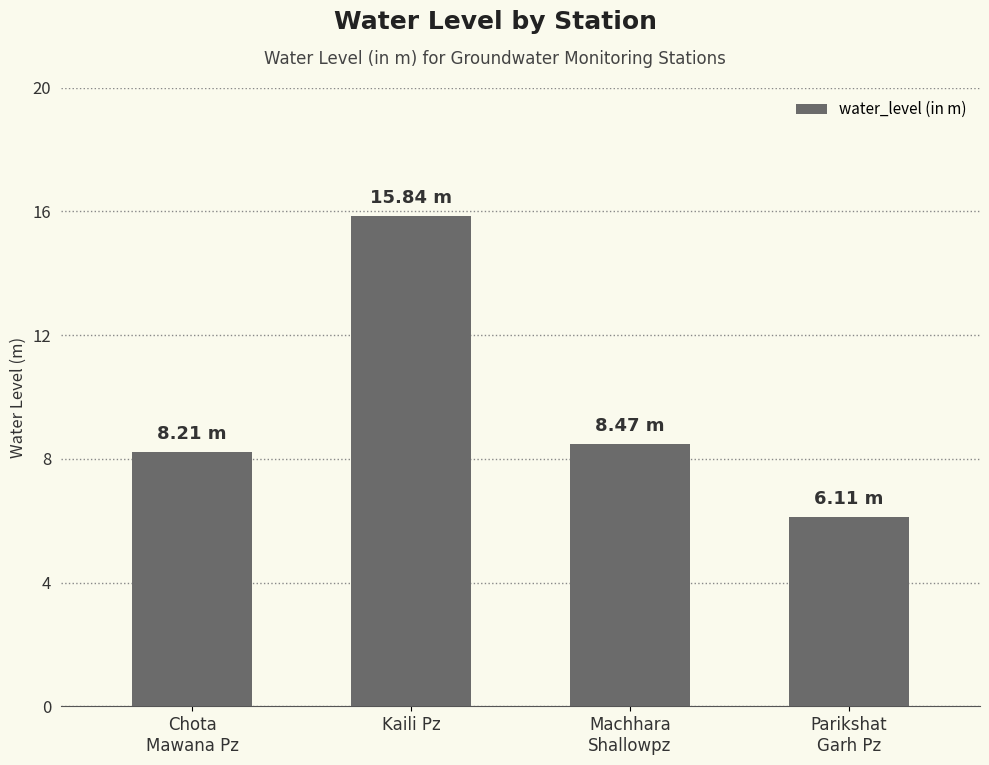

What is the smallest value displayed?

6.1